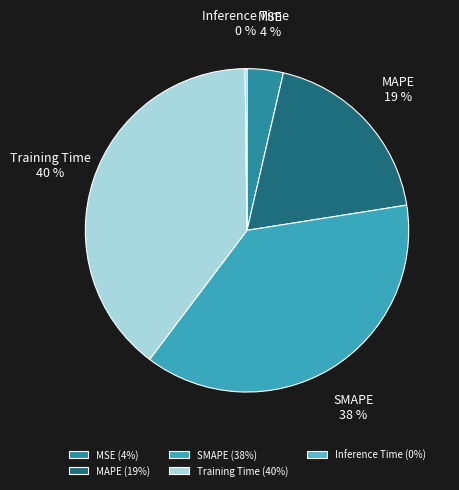

To the nearest percent, what is the average slice percentage?

20%